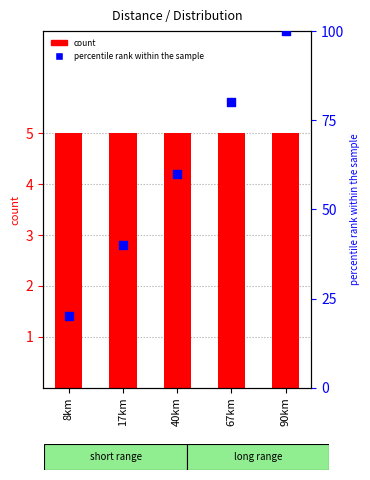

What is the total value across all series at 40km?

65